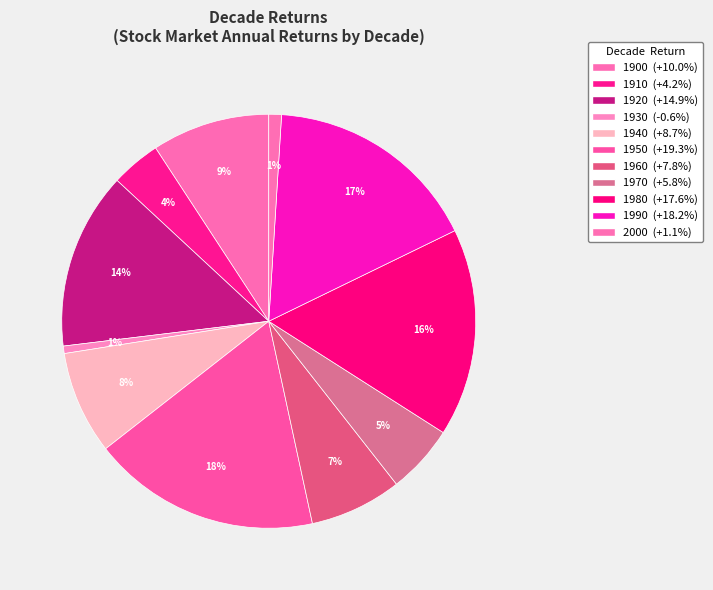

Count the number of slices in the pie.

11